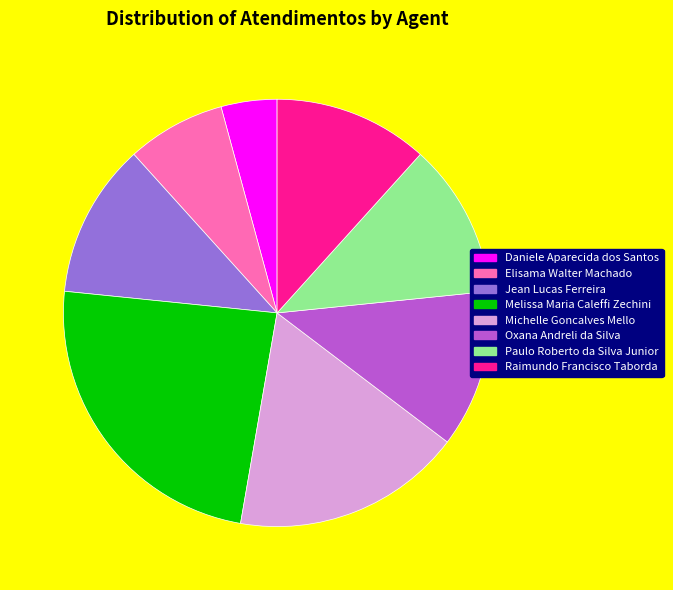

Is Paulo Roberto da Silva Junior the majority of the pie?

No